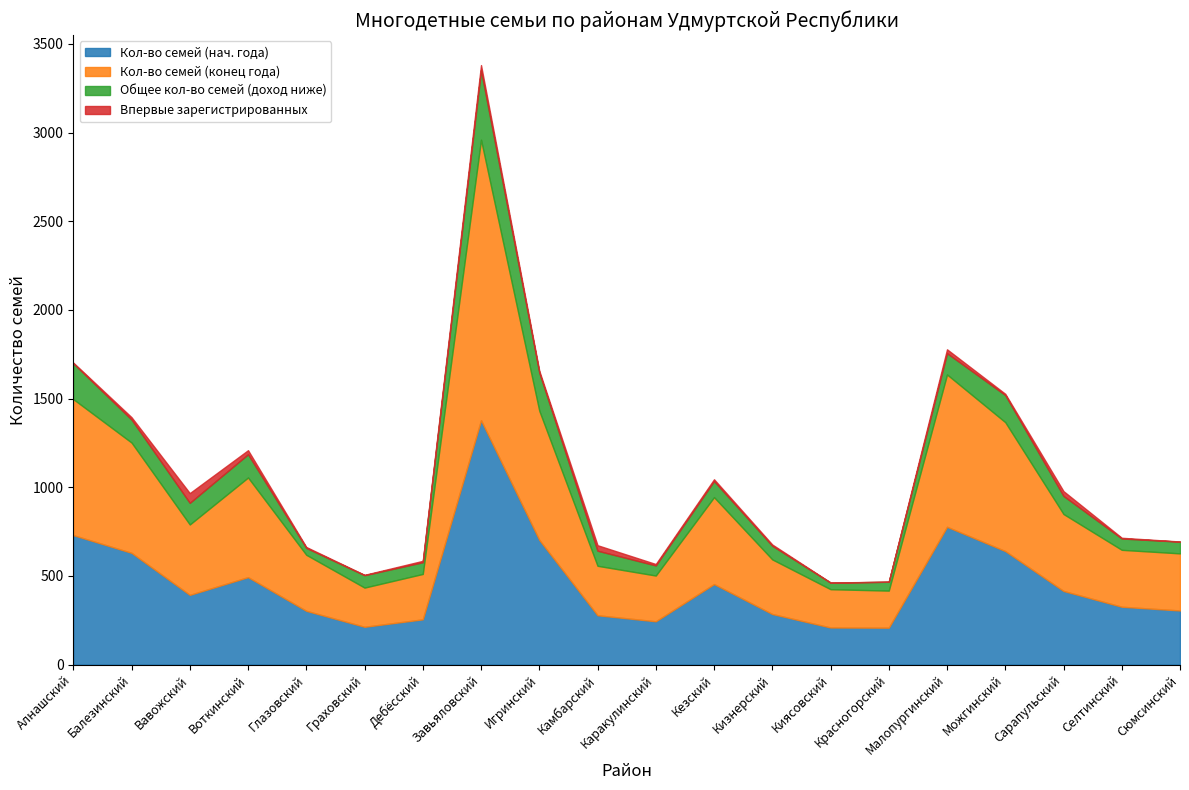

What is the sum of all Общее кол-во семей (доход ниже) values?

2269